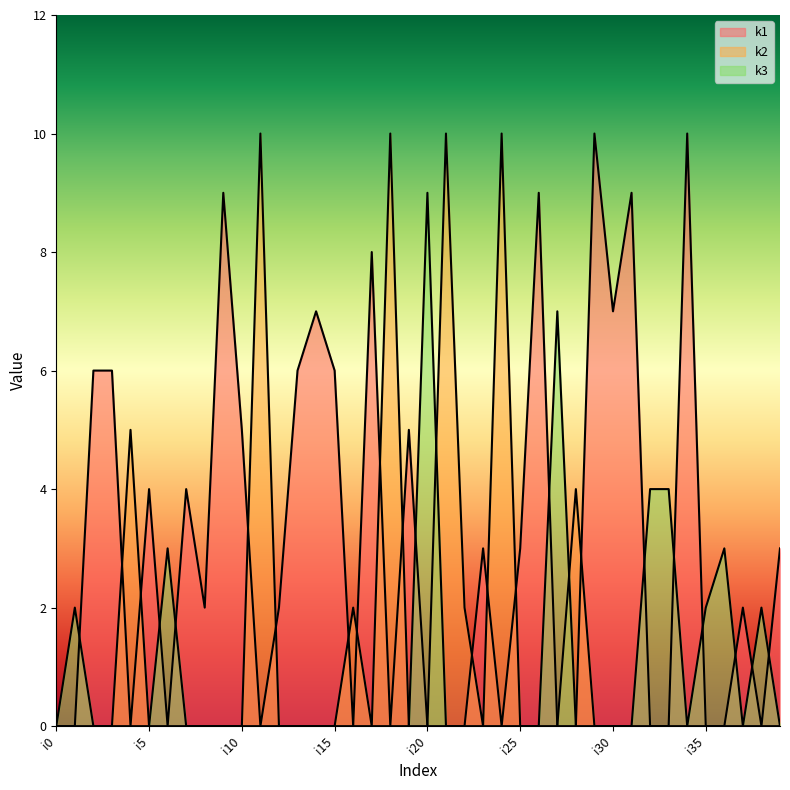

Rank the series at i4 from highest to lowest value.

k2, k1, k3